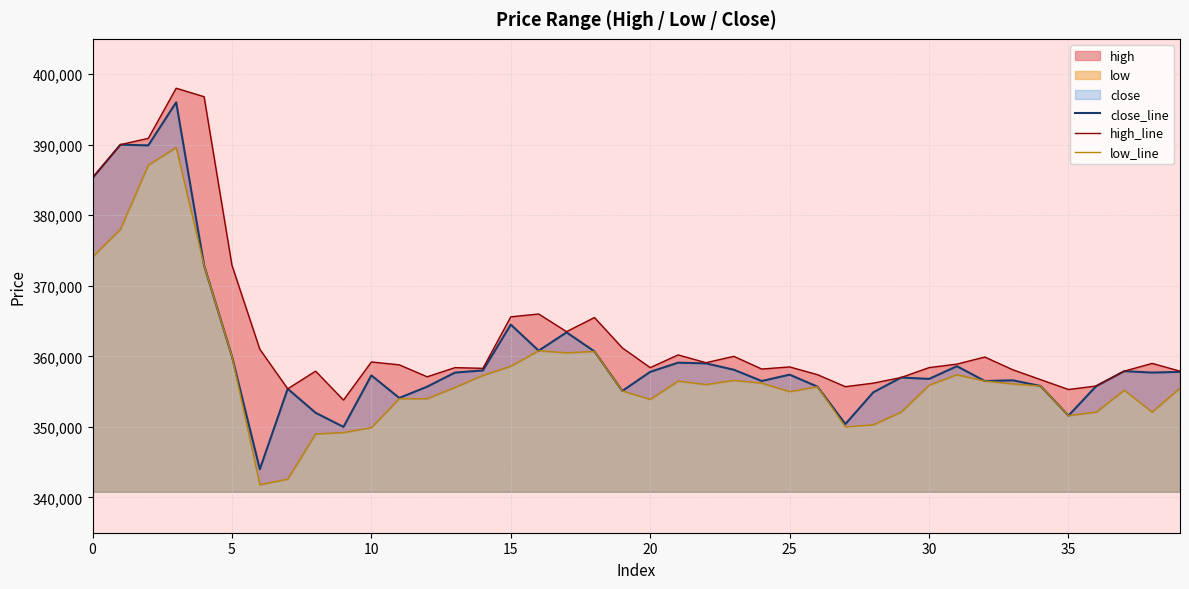

In close_line, how many points are higher than both neighbors (excluding endpoints)?

12